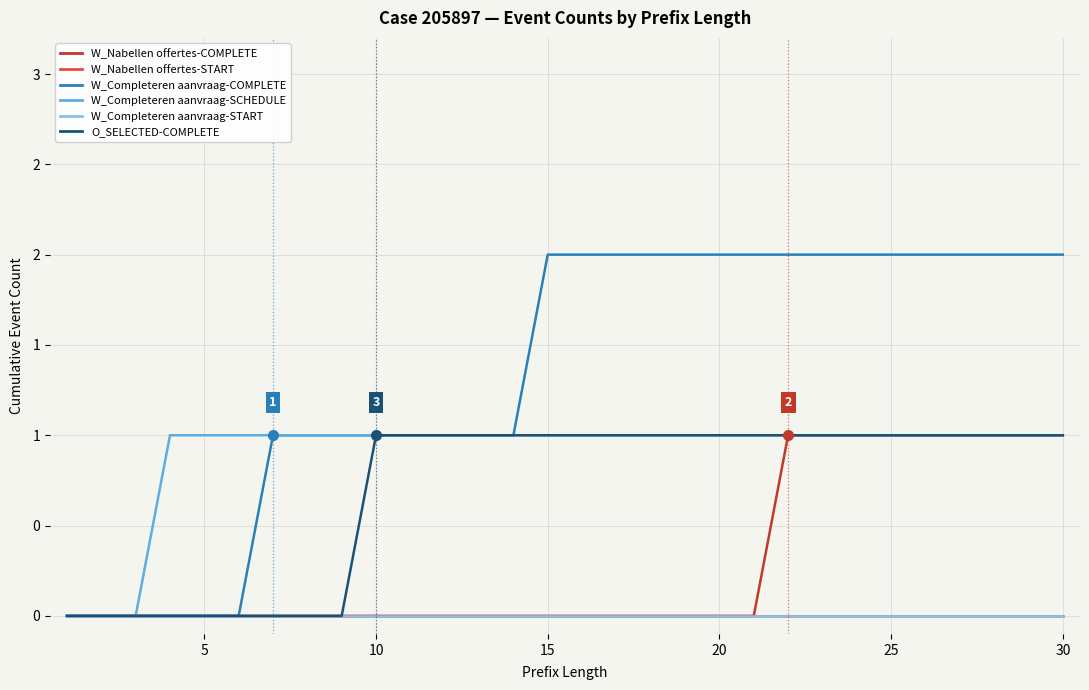

Does the chart have visible grid lines?

Yes